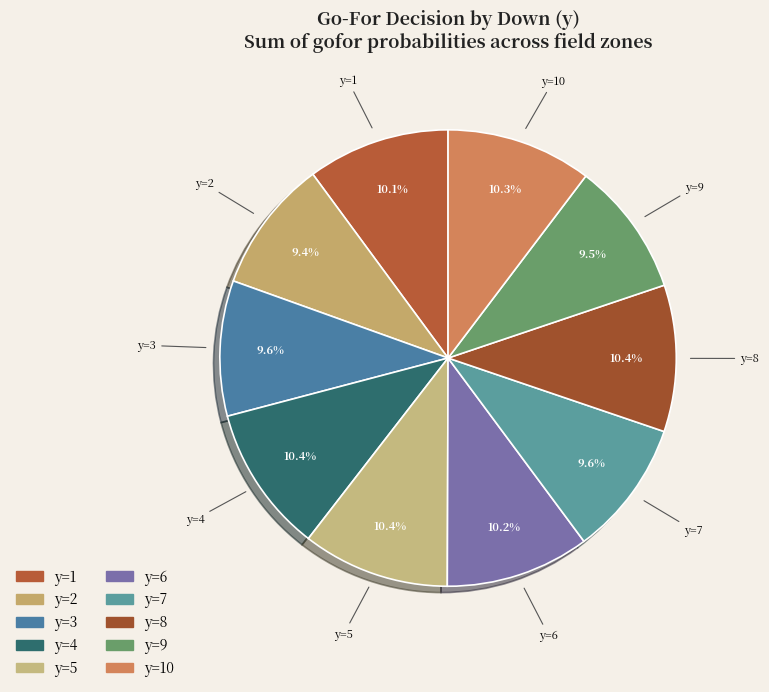

How many segments does this pie chart have?

10